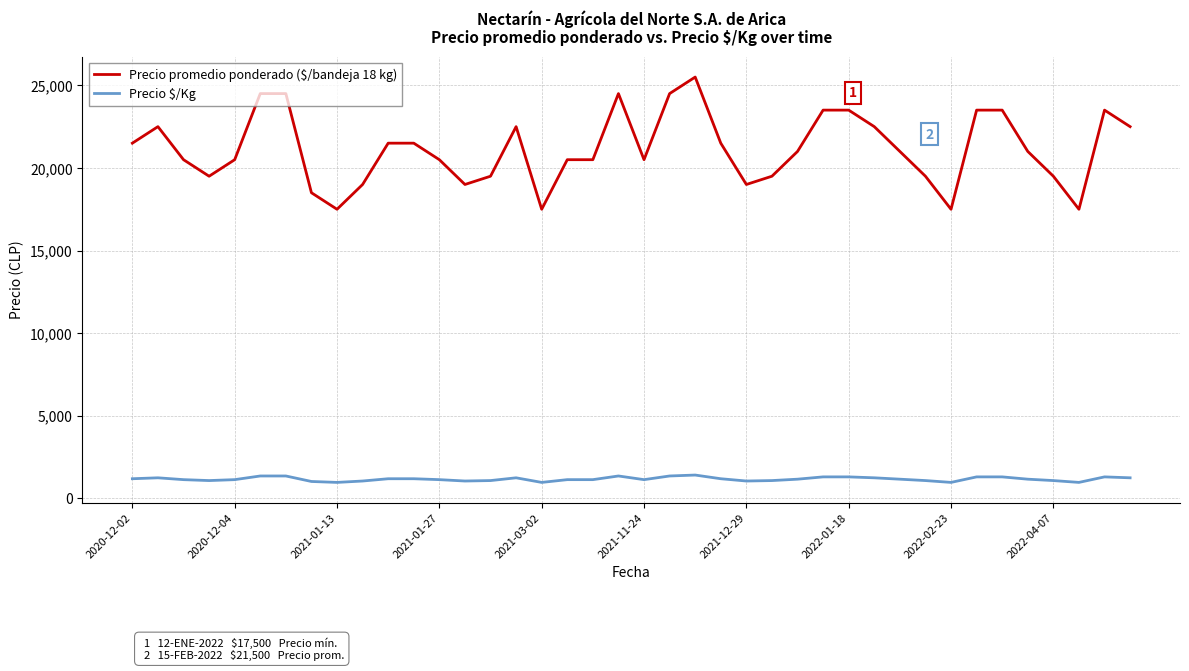

Rank the series by their maximum value, from lowest to highest.

Precio $/Kg, Precio promedio ponderado ($/bandeja 18 kg)